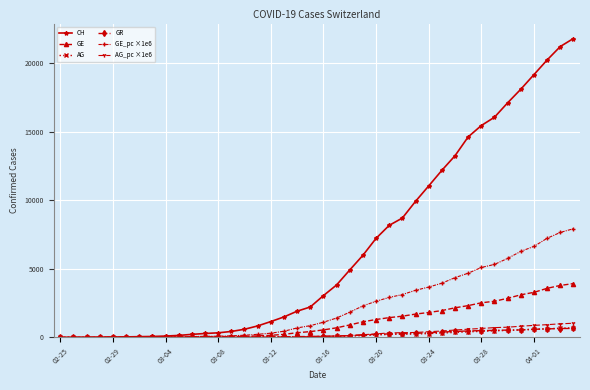

Which series has the widest spread of values?

CH